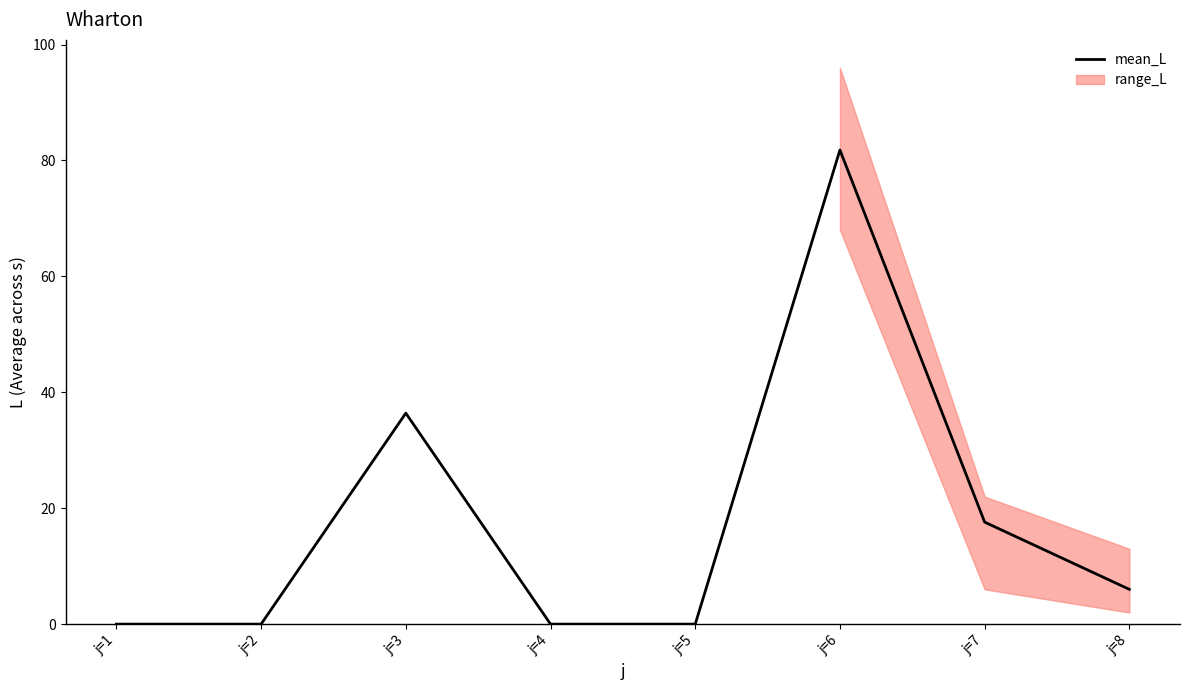

True or false: the data shows 81.8 at j=6.

True